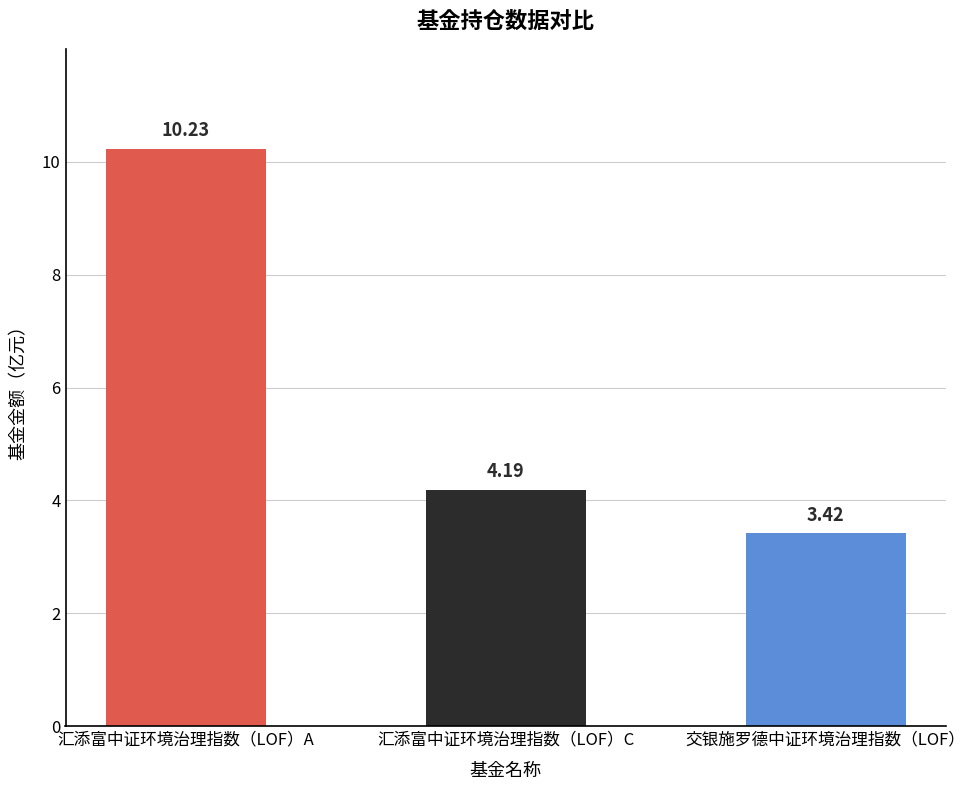

What is the label of the 3rd bar from the left?

交银施罗德中证环境治理指数（LOF）